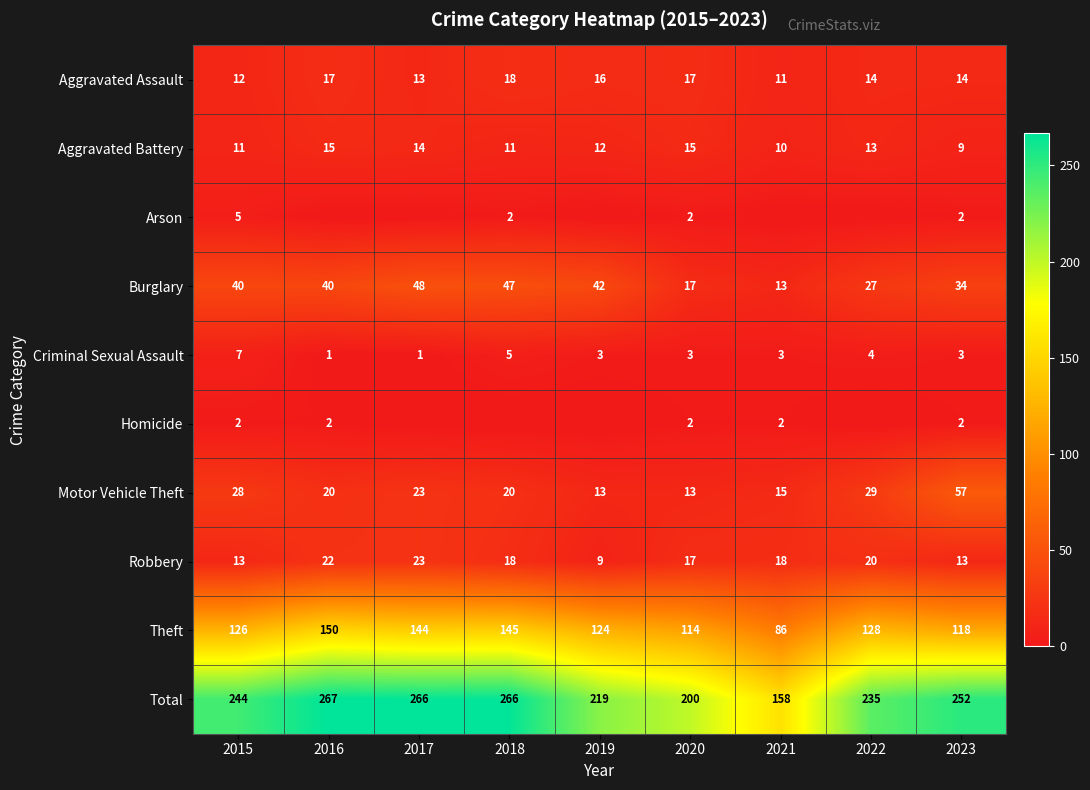

Where does the Aggravated Assault series first go above 14?

2016